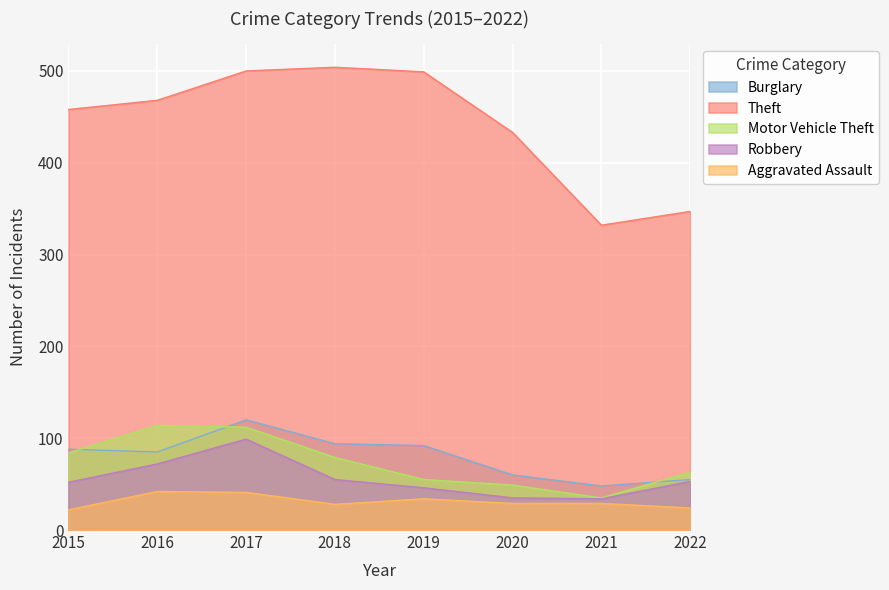

What is the value of the Robbery point at the 8th from the left?

53